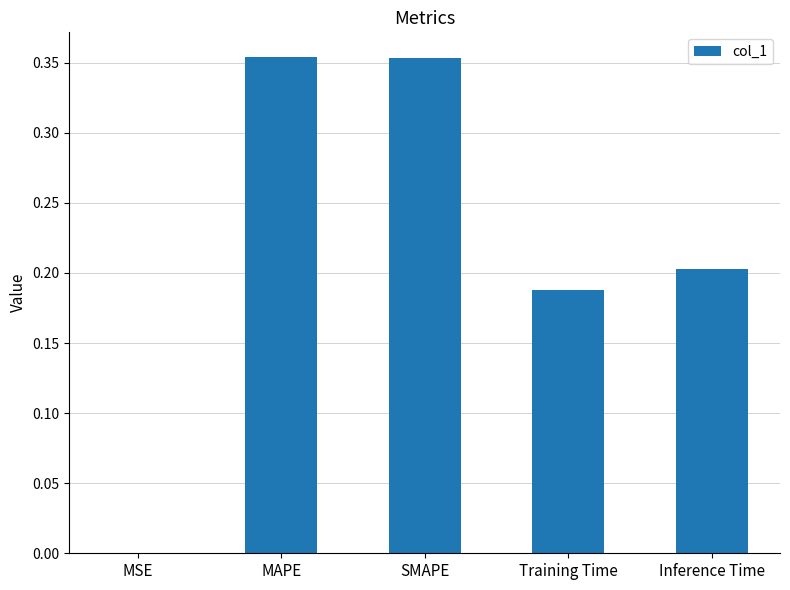

Where is the data nearest to the value 0?

MSE